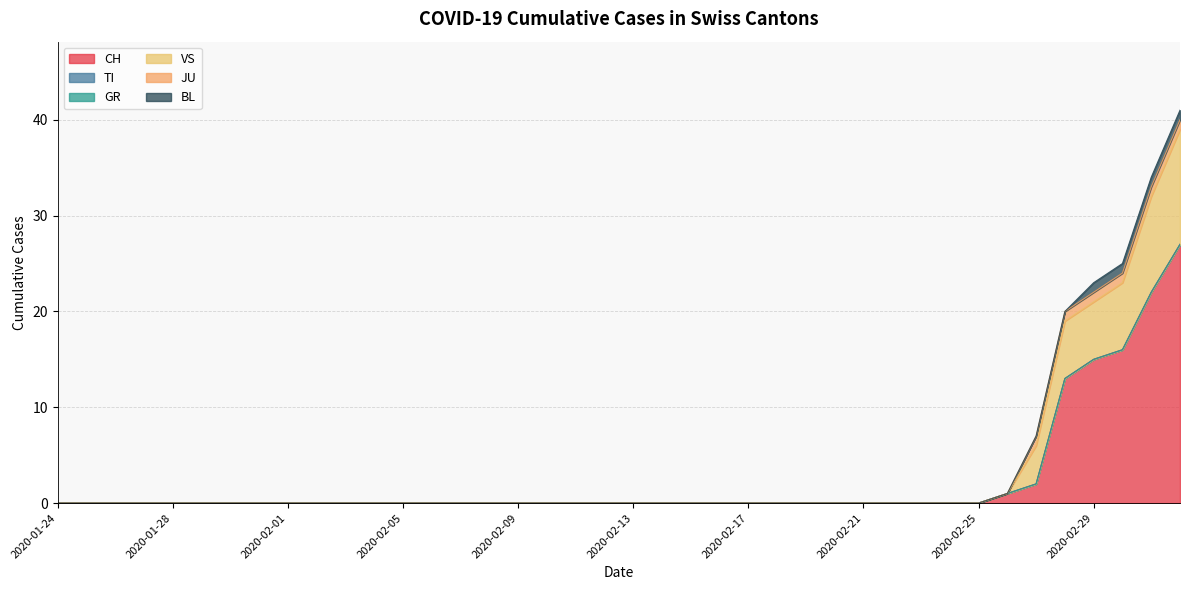

Reading right to left, transcribe all the data shown in this chart.

CH: 2020-03-03=27	2020-03-02=22	2020-03-01=16	2020-02-29=15	2020-02-28=13	2020-02-27=2	2020-02-26=1	2020-02-25=0	2020-02-24=0	2020-02-23=0	2020-02-22=0	2020-02-21=0	2020-02-20=0	2020-02-19=0	2020-02-18=0	2020-02-17=0	2020-02-16=0	2020-02-15=0	2020-02-14=0	2020-02-13=0	2020-02-12=0	2020-02-11=0	2020-02-10=0	2020-02-09=0	2020-02-08=0	2020-02-07=0	2020-02-06=0	2020-02-05=0	2020-02-04=0	2020-02-03=0	2020-02-02=0	2020-02-01=0	2020-01-31=0	2020-01-30=0	2020-01-29=0	2020-01-28=0	2020-01-27=0	2020-01-26=0	2020-01-25=0	2020-01-24=0
TI: 2020-03-03=0	2020-03-02=0	2020-03-01=0	2020-02-29=0	2020-02-28=0	2020-02-27=0	2020-02-26=0	2020-02-25=0	2020-02-24=0	2020-02-23=0	2020-02-22=0	2020-02-21=0	2020-02-20=0	2020-02-19=0	2020-02-18=0	2020-02-17=0	2020-02-16=0	2020-02-15=0	2020-02-14=0	2020-02-13=0	2020-02-12=0	2020-02-11=0	2020-02-10=0	2020-02-09=0	2020-02-08=0	2020-02-07=0	2020-02-06=0	2020-02-05=0	2020-02-04=0	2020-02-03=0	2020-02-02=0	2020-02-01=0	2020-01-31=0	2020-01-30=0	2020-01-29=0	2020-01-28=0	2020-01-27=0	2020-01-26=0	2020-01-25=0	2020-01-24=0
GR: 2020-03-03=0	2020-03-02=0	2020-03-01=0	2020-02-29=0	2020-02-28=0	2020-02-27=0	2020-02-26=0	2020-02-25=0	2020-02-24=0	2020-02-23=0	2020-02-22=0	2020-02-21=0	2020-02-20=0	2020-02-19=0	2020-02-18=0	2020-02-17=0	2020-02-16=0	2020-02-15=0	2020-02-14=0	2020-02-13=0	2020-02-12=0	2020-02-11=0	2020-02-10=0	2020-02-09=0	2020-02-08=0	2020-02-07=0	2020-02-06=0	2020-02-05=0	2020-02-04=0	2020-02-03=0	2020-02-02=0	2020-02-01=0	2020-01-31=0	2020-01-30=0	2020-01-29=0	2020-01-28=0	2020-01-27=0	2020-01-26=0	2020-01-25=0	2020-01-24=0
VS: 2020-03-03=12	2020-03-02=10	2020-03-01=7	2020-02-29=6	2020-02-28=6	2020-02-27=4	2020-02-26=0	2020-02-25=0	2020-02-24=0	2020-02-23=0	2020-02-22=0	2020-02-21=0	2020-02-20=0	2020-02-19=0	2020-02-18=0	2020-02-17=0	2020-02-16=0	2020-02-15=0	2020-02-14=0	2020-02-13=0	2020-02-12=0	2020-02-11=0	2020-02-10=0	2020-02-09=0	2020-02-08=0	2020-02-07=0	2020-02-06=0	2020-02-05=0	2020-02-04=0	2020-02-03=0	2020-02-02=0	2020-02-01=0	2020-01-31=0	2020-01-30=0	2020-01-29=0	2020-01-28=0	2020-01-27=0	2020-01-26=0	2020-01-25=0	2020-01-24=0
JU: 2020-03-03=1	2020-03-02=1	2020-03-01=1	2020-02-29=1	2020-02-28=1	2020-02-27=1	2020-02-26=0	2020-02-25=0	2020-02-24=0	2020-02-23=0	2020-02-22=0	2020-02-21=0	2020-02-20=0	2020-02-19=0	2020-02-18=0	2020-02-17=0	2020-02-16=0	2020-02-15=0	2020-02-14=0	2020-02-13=0	2020-02-12=0	2020-02-11=0	2020-02-10=0	2020-02-09=0	2020-02-08=0	2020-02-07=0	2020-02-06=0	2020-02-05=0	2020-02-04=0	2020-02-03=0	2020-02-02=0	2020-02-01=0	2020-01-31=0	2020-01-30=0	2020-01-29=0	2020-01-28=0	2020-01-27=0	2020-01-26=0	2020-01-25=0	2020-01-24=0
BL: 2020-03-03=1	2020-03-02=1	2020-03-01=1	2020-02-29=1	2020-02-28=0	2020-02-27=0	2020-02-26=0	2020-02-25=0	2020-02-24=0	2020-02-23=0	2020-02-22=0	2020-02-21=0	2020-02-20=0	2020-02-19=0	2020-02-18=0	2020-02-17=0	2020-02-16=0	2020-02-15=0	2020-02-14=0	2020-02-13=0	2020-02-12=0	2020-02-11=0	2020-02-10=0	2020-02-09=0	2020-02-08=0	2020-02-07=0	2020-02-06=0	2020-02-05=0	2020-02-04=0	2020-02-03=0	2020-02-02=0	2020-02-01=0	2020-01-31=0	2020-01-30=0	2020-01-29=0	2020-01-28=0	2020-01-27=0	2020-01-26=0	2020-01-25=0	2020-01-24=0